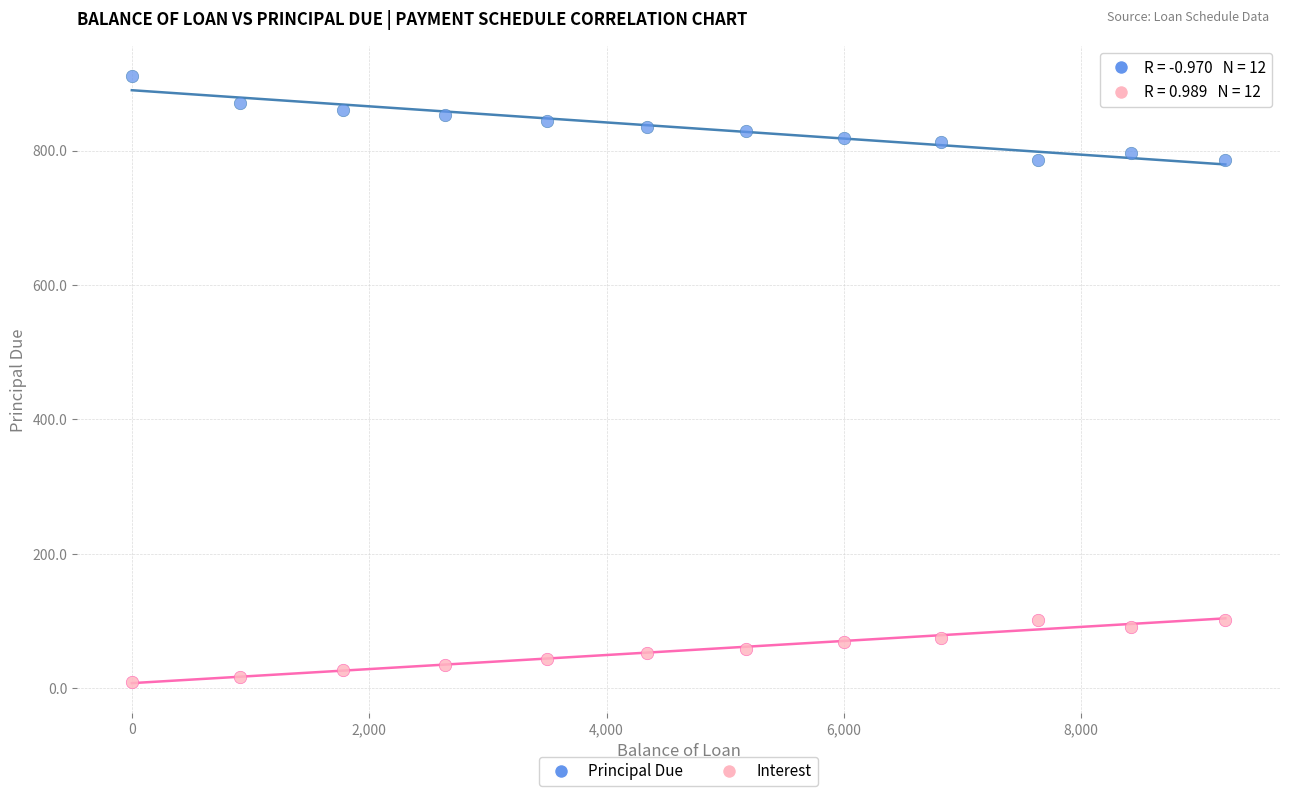

Which series contains the highest Y value?

Principal Due